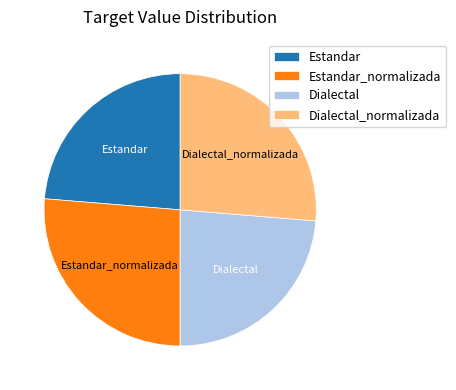

Is there any slice that represents more than half of the pie?

No